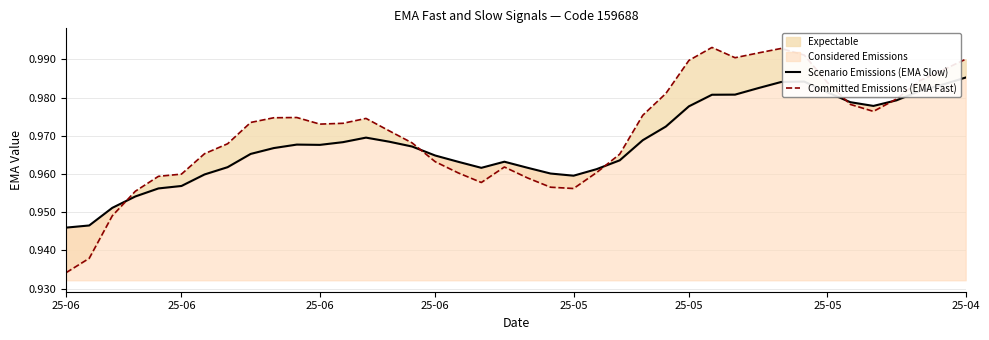

Which series has the widest spread of values?

Committed Emissions (EMA Fast)